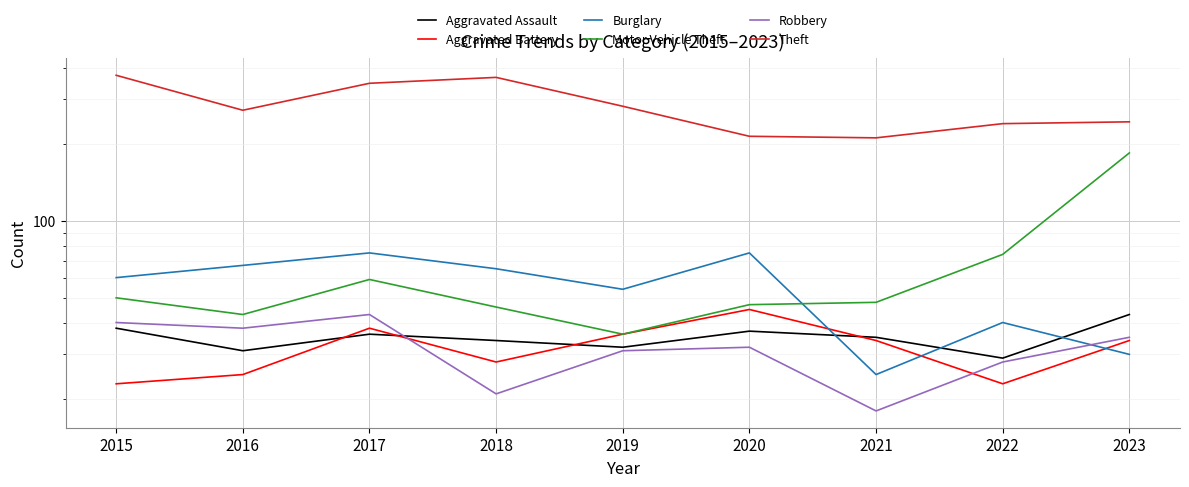

Count the number of data series in this chart.

6